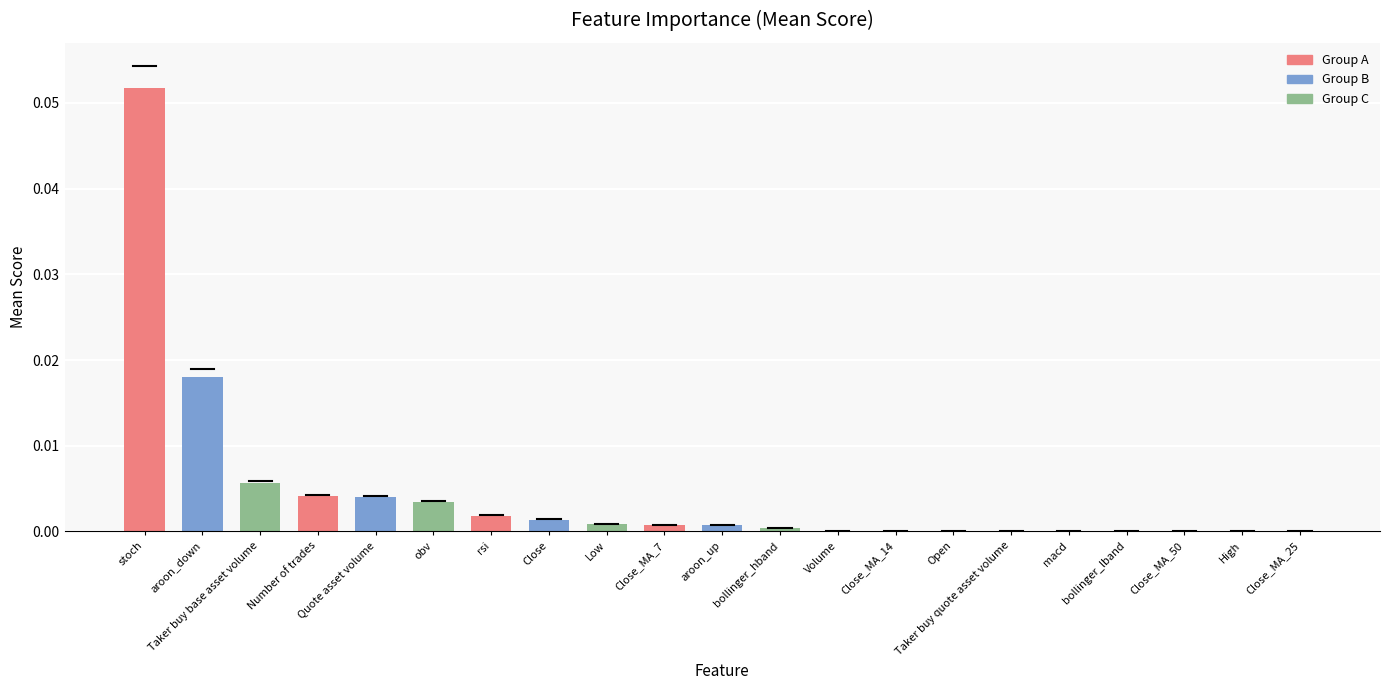

True or false: the data shows 0.0 at Close_MA_14.

True